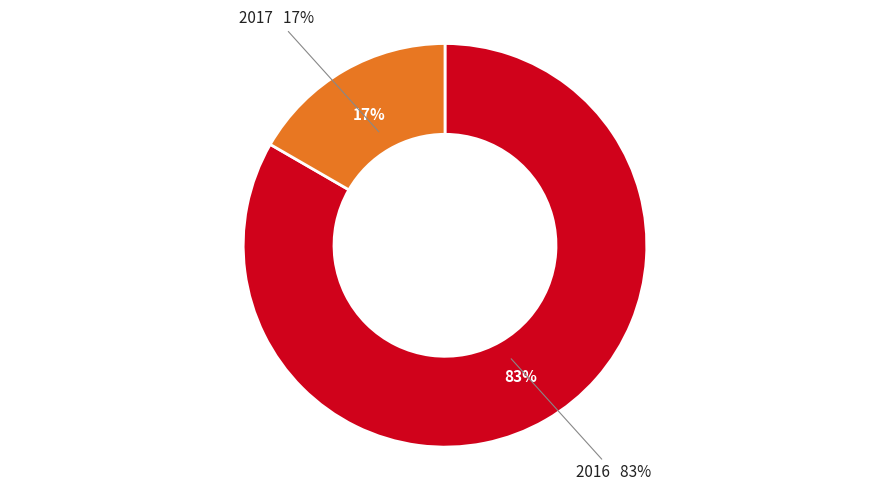

What percentage do 2016 and 2017 together represent?

100.0%